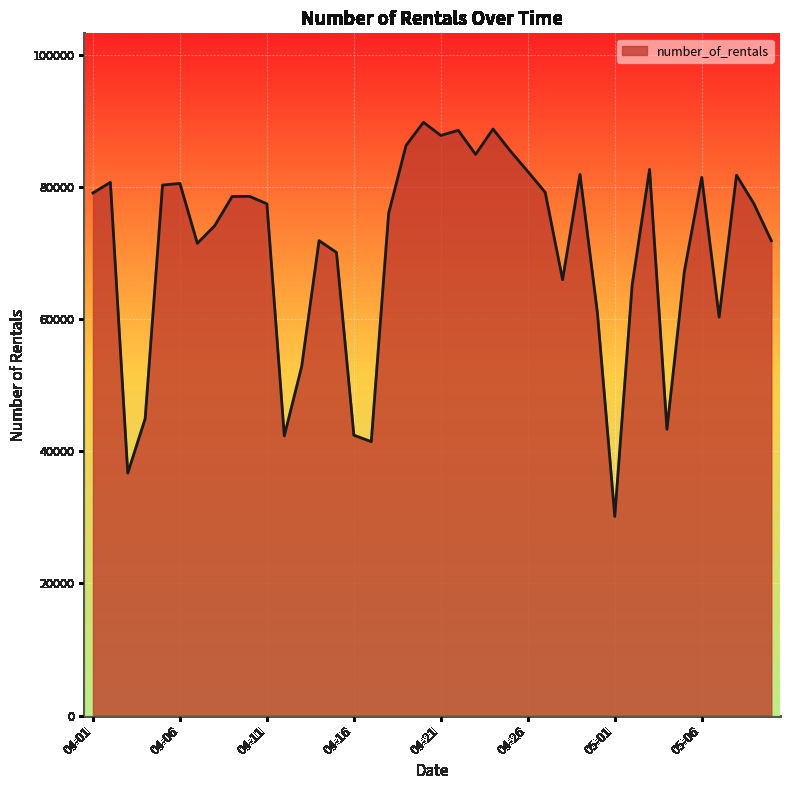

What is the minimum value shown in the chart?

30141.0